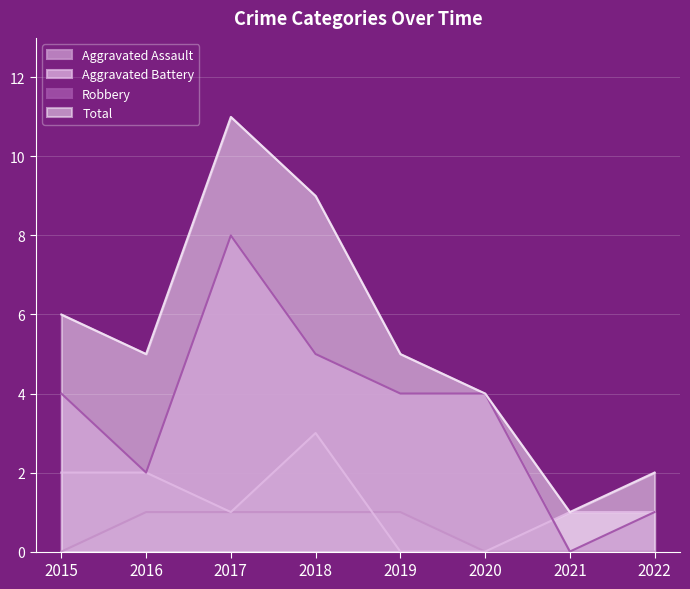

What is the sum of the Robbery values at 2017 and 2018?

13